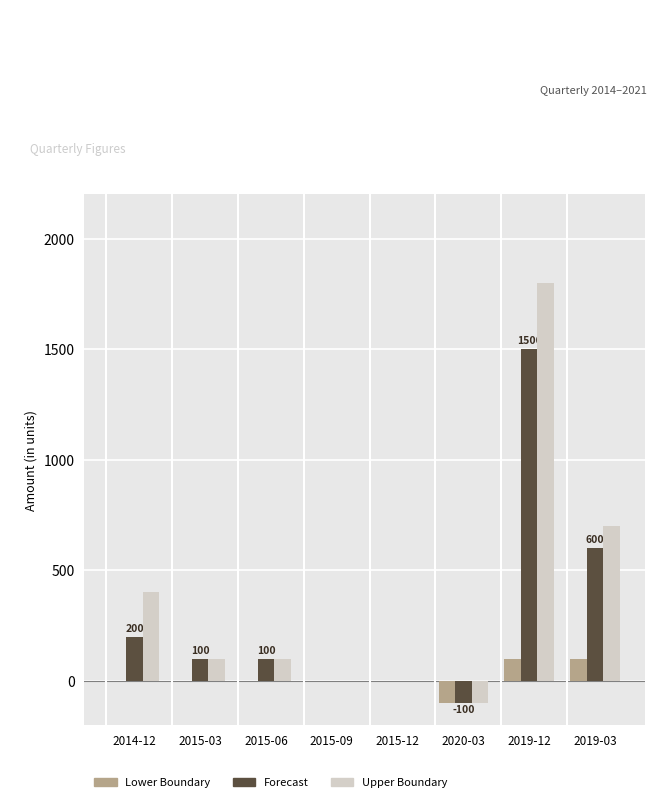

Which series has the widest spread of values?

Upper Boundary